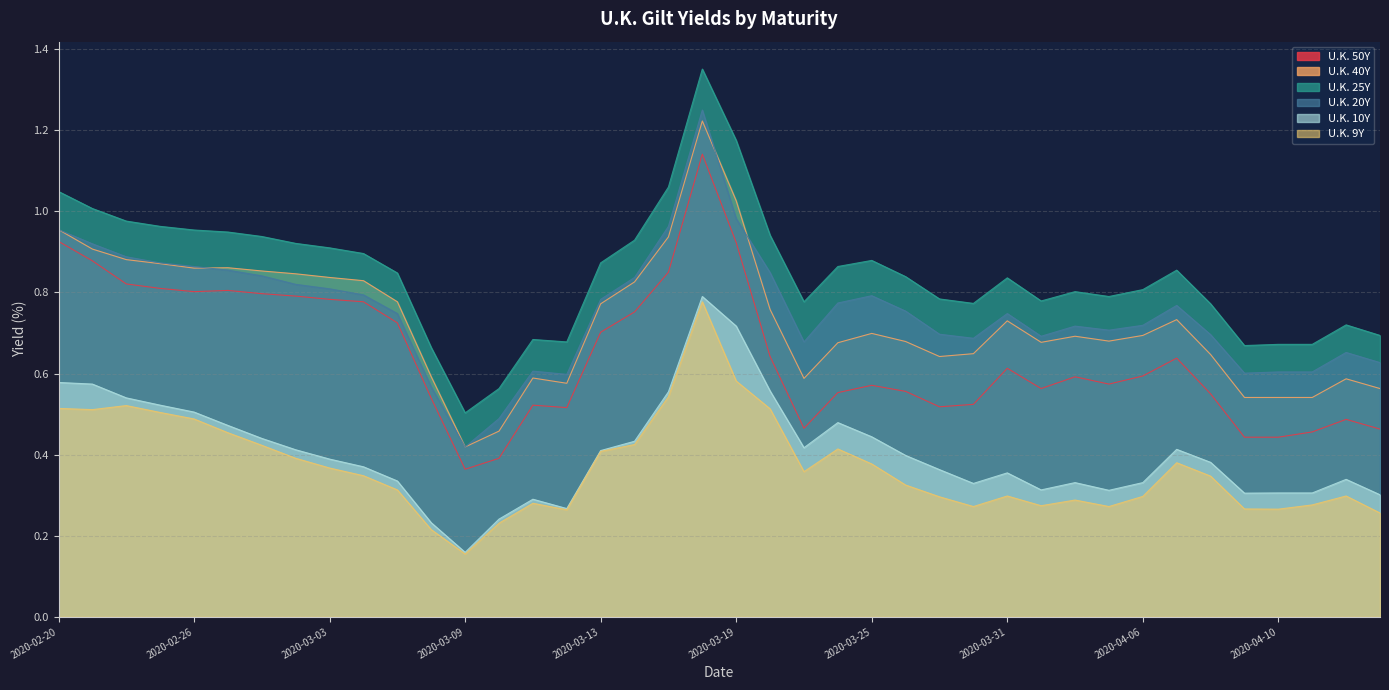

What are all the series names shown in the legend?

U.K. 50Y, U.K. 40Y, U.K. 25Y, U.K. 20Y, U.K. 10Y, U.K. 9Y